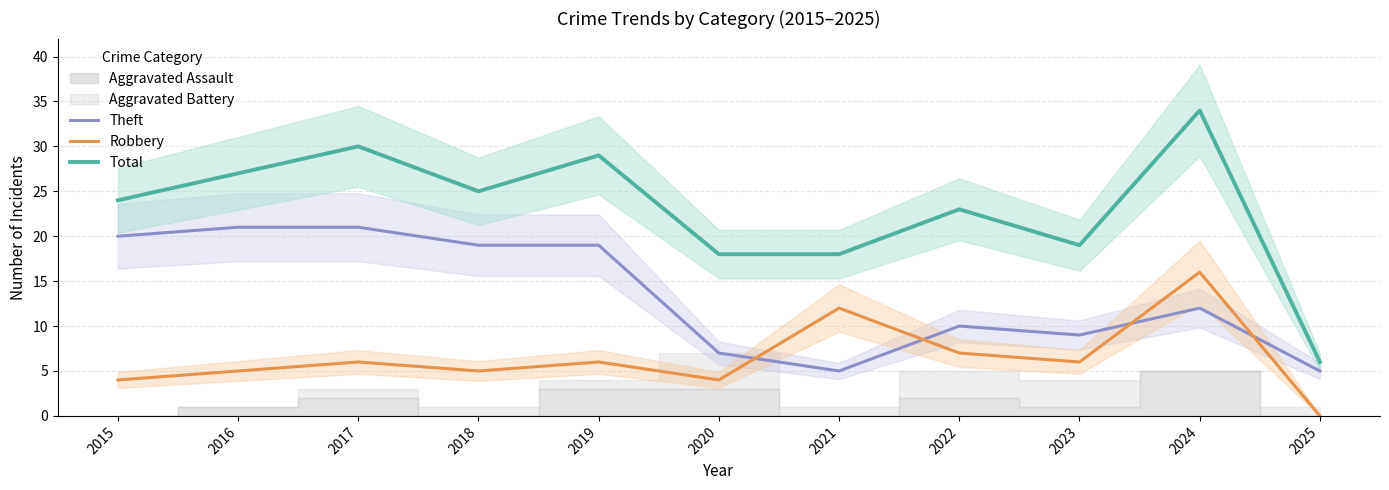

Between 2022 and 2025, which series saw the biggest shift?

Total